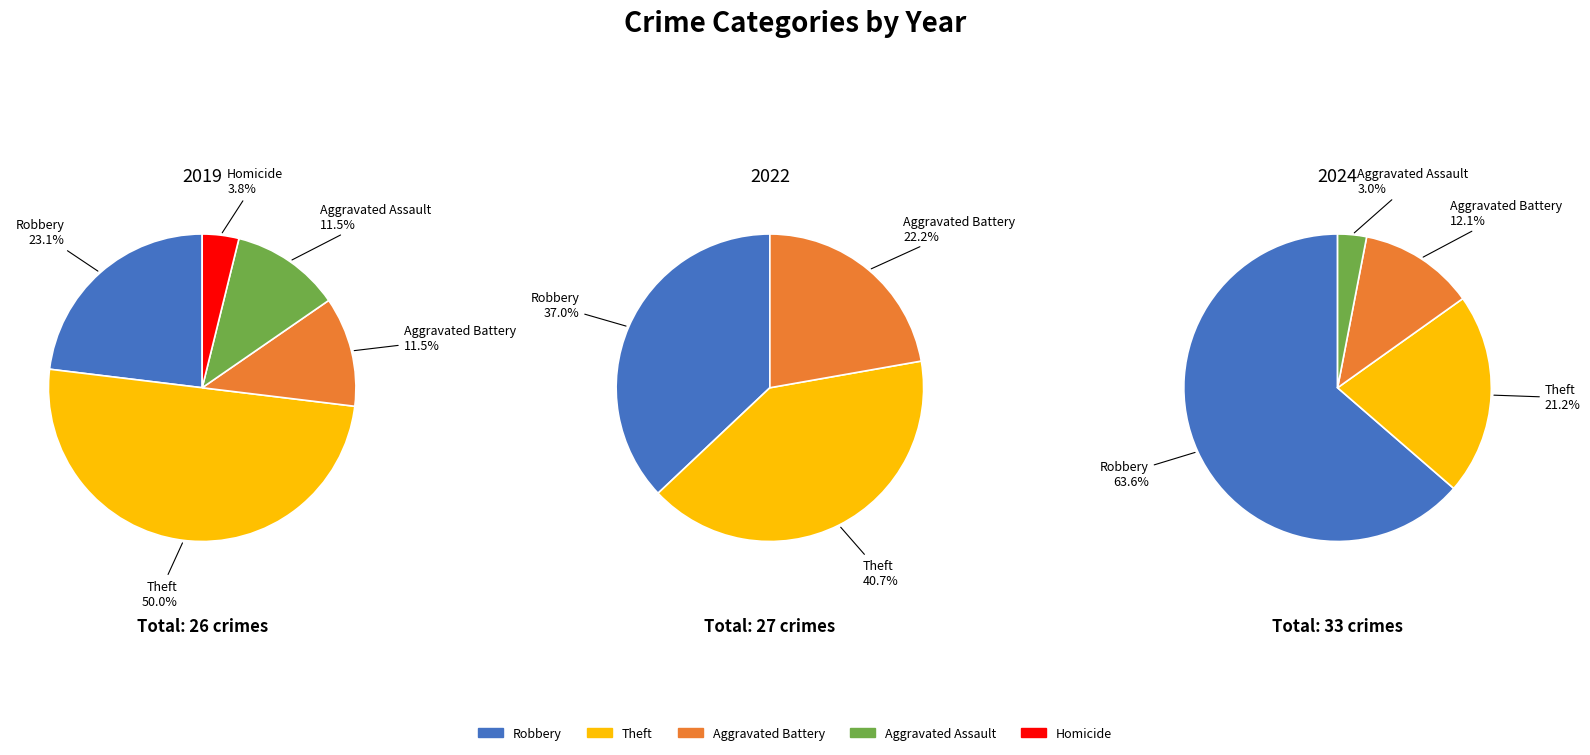

Does 3 represent more than half of the total?

No